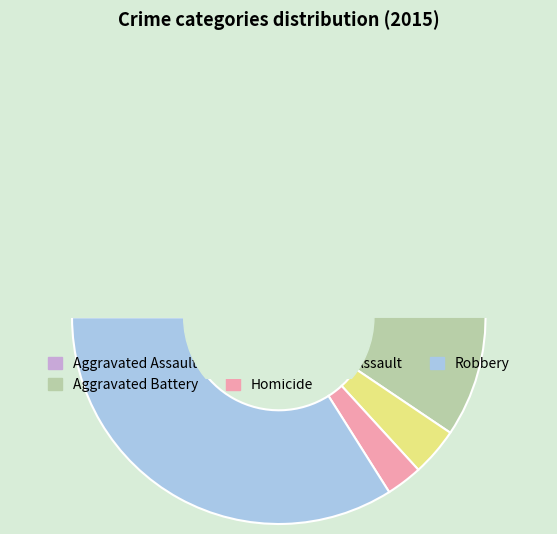

How many segments does this pie chart have?

5